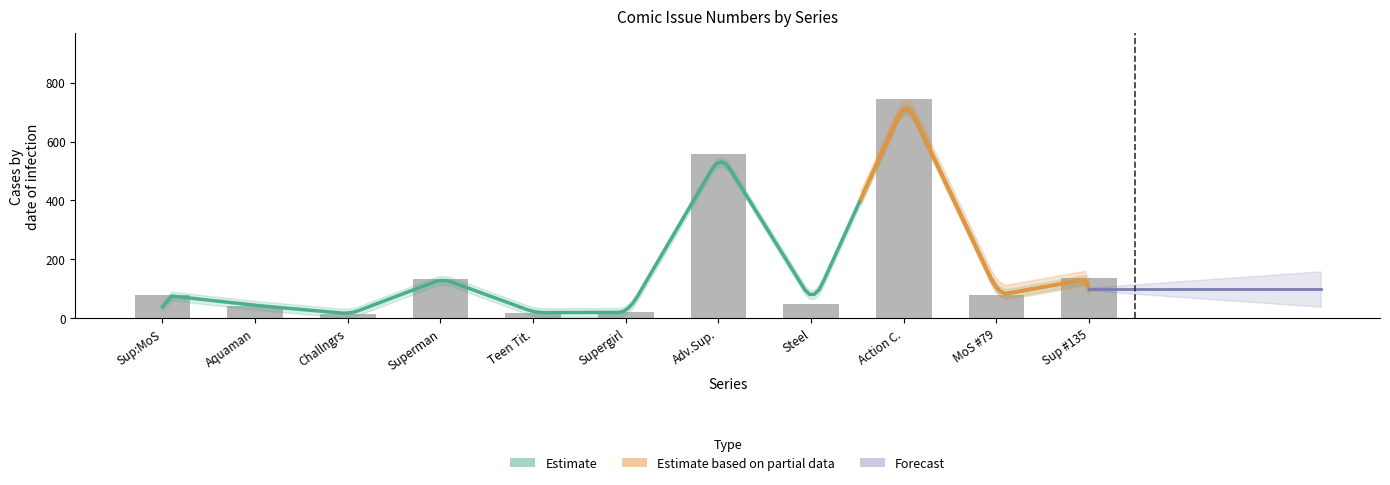

How many data points are above 78?

5